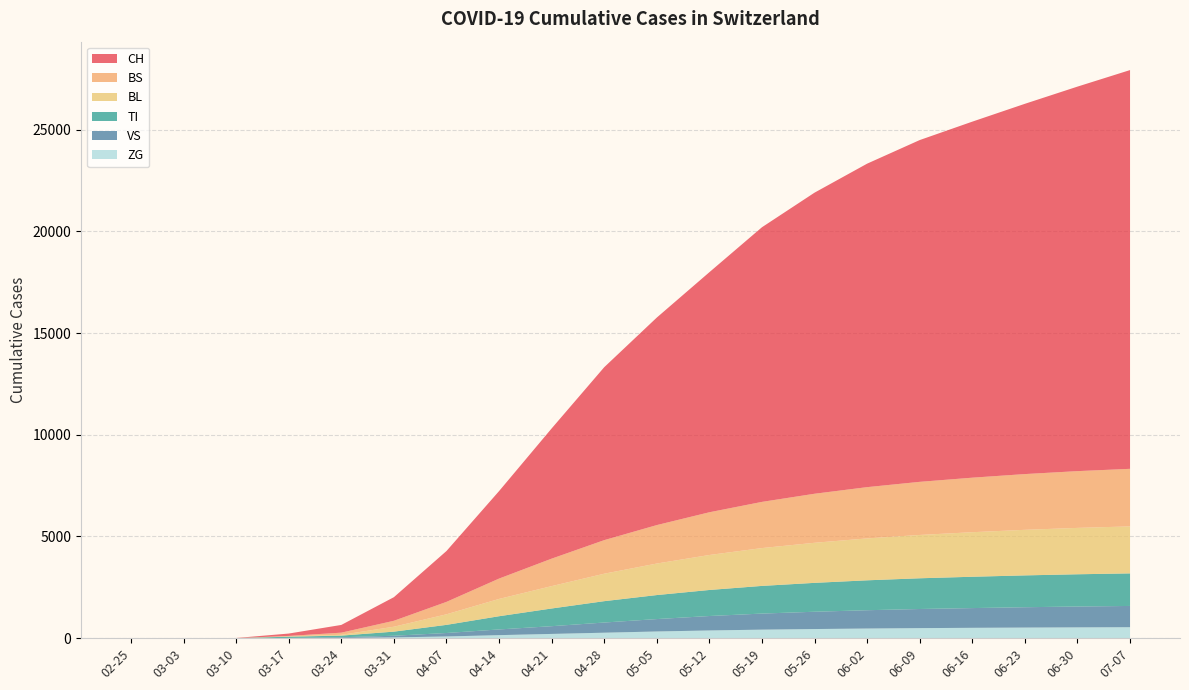

Reading right to left, list all the values displayed in this chart.

CH: 19600	18900	18200	17500	16800	15900	14800	13500	11800	10200	8500	6400	4300	2500	1160	380	116	6	0	0
VS: 1045	1025	1000	970	940	900	850	790	710	610	500	380	280	170	81	35	11	2	0	0
ZG: 540	532	522	510	495	475	450	420	380	330	270	210	150	85	39	12	1	0	0	0
TI: 1600	1585	1565	1540	1510	1470	1420	1360	1280	1180	1050	870	650	400	202	80	62	0	0	0
BL: 2310	2280	2240	2190	2130	2060	1970	1860	1720	1550	1350	1100	850	520	242	40	13	2	0	0
BS: 2830	2790	2740	2680	2610	2520	2410	2270	2100	1890	1650	1350	1000	610	292	105	25	0	0	0